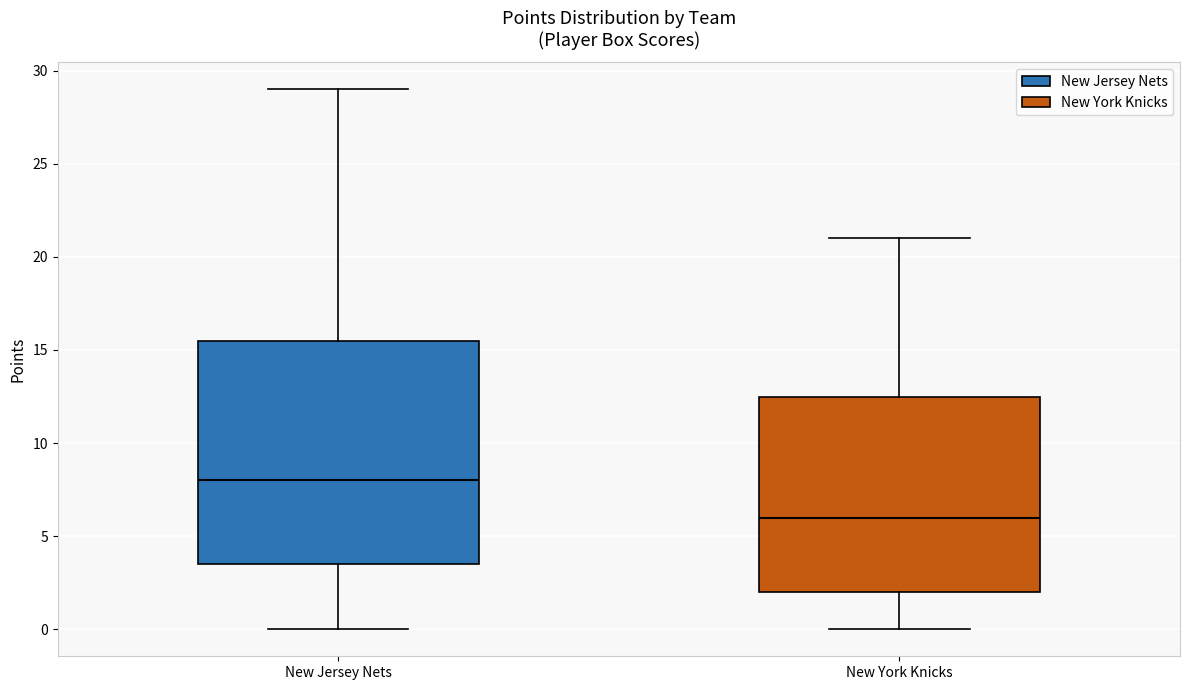

Where does the median line of the box for New York Knicks sit on the y-axis? The values are not printed on the chart, so give them approximately, as read against the axis.

6.0